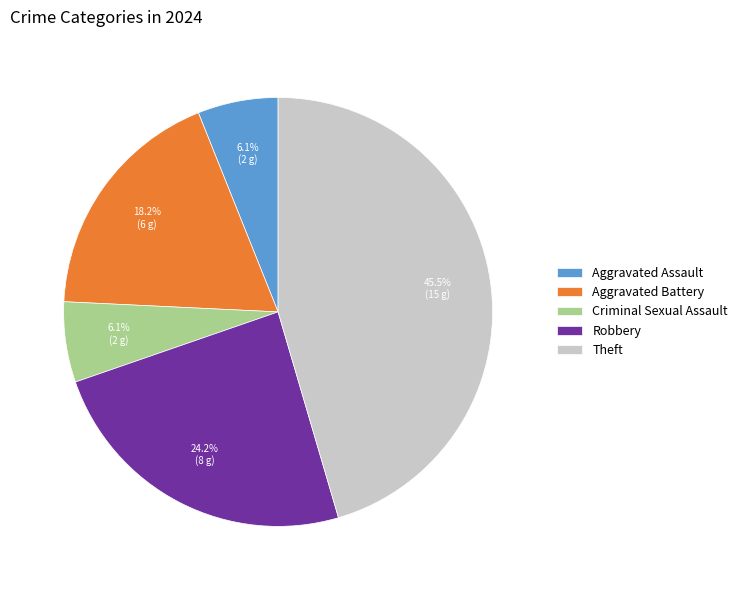

How much of the chart is everything except Aggravated Assault?

93.9%